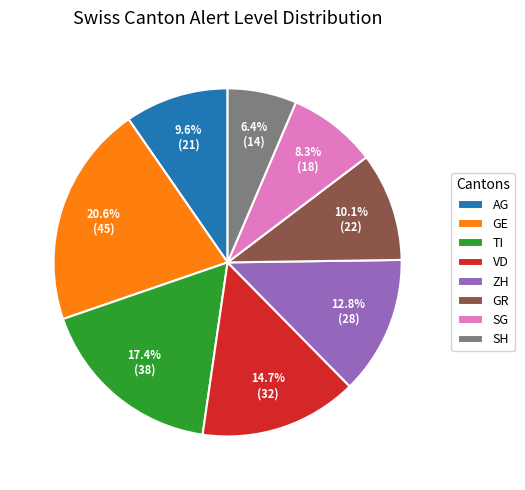

Does AG represent more than half of the total?

No